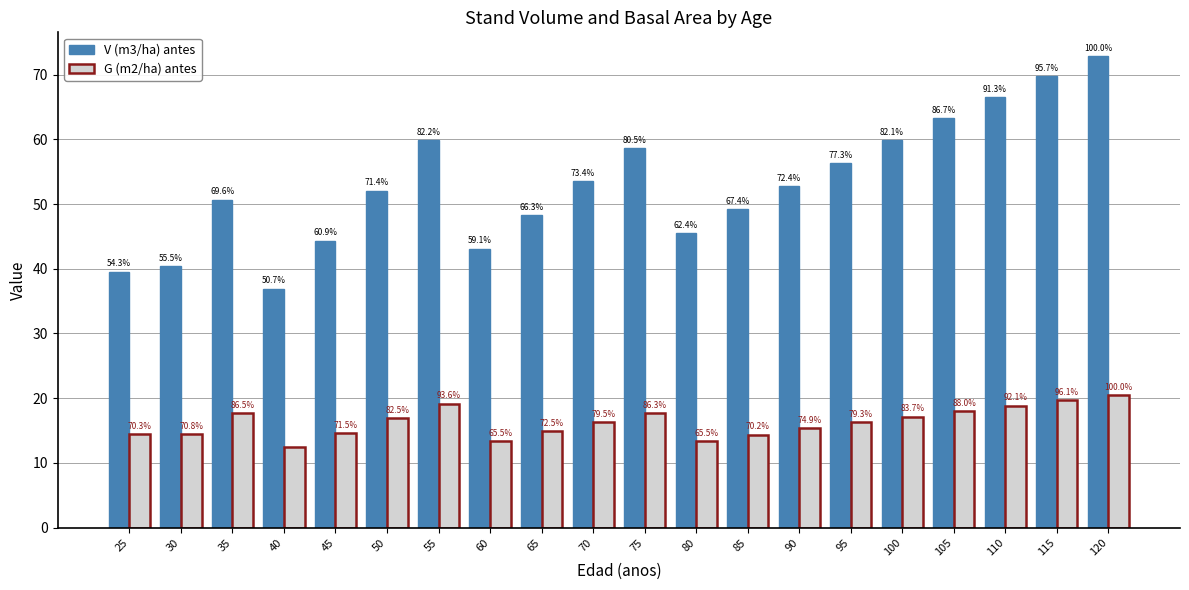

What is the sum of all G (m2/ha) antes values?

325.5